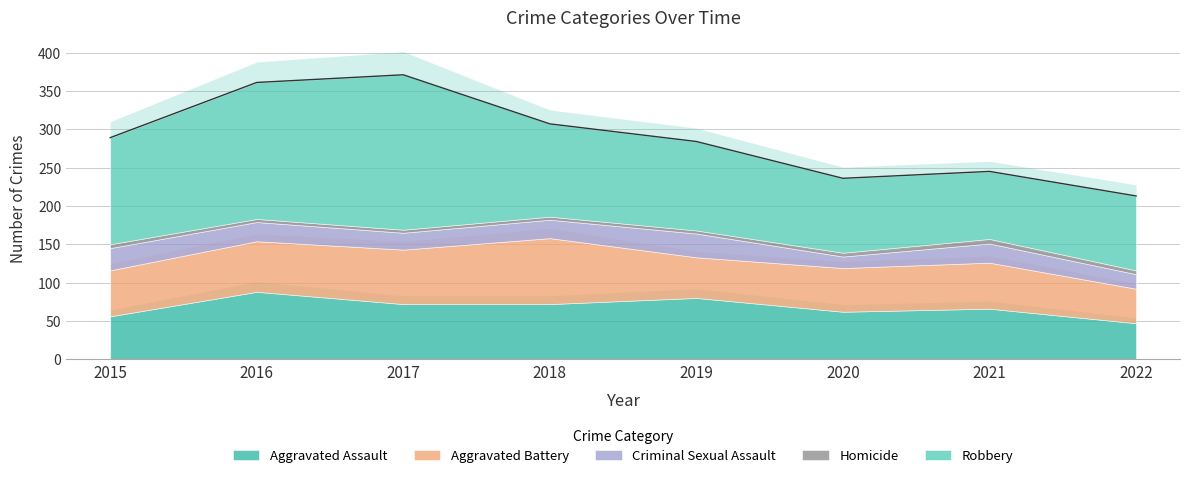

What is the value of the Criminal Sexual Assault point at the 3rd from the left?

22